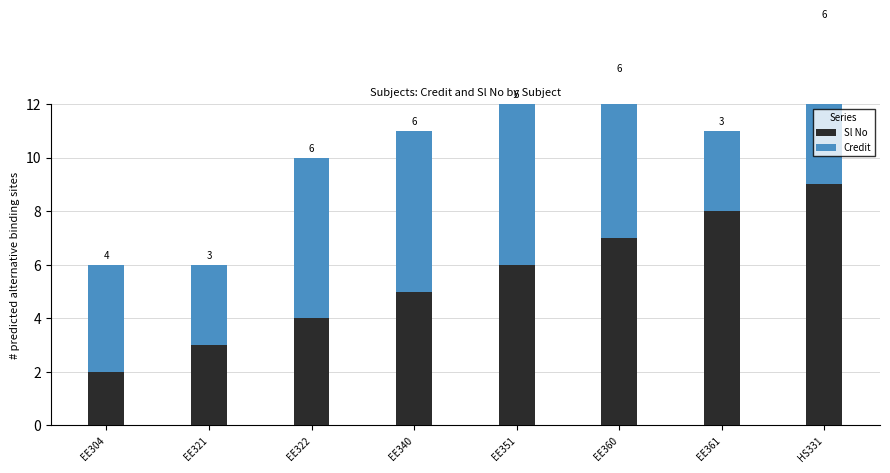

Reading left to right, list all the values displayed in this chart.

Sl No: EE304=2	EE321=3	EE322=4	EE340=5	EE351=6	EE360=7	EE361=8	HS331=9
Credit: EE304=4	EE321=3	EE322=6	EE340=6	EE351=6	EE360=6	EE361=3	HS331=6